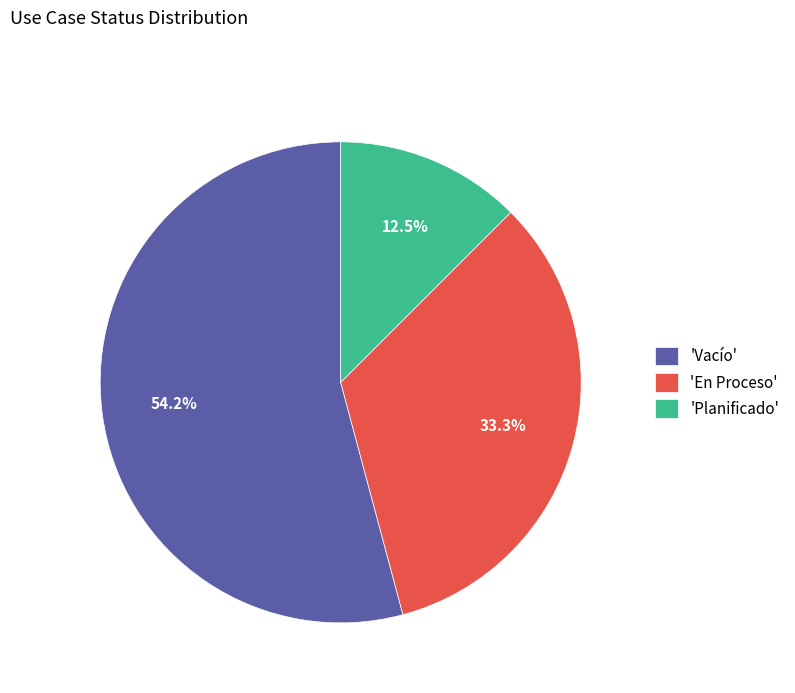

Which category has the smallest portion of the pie?

'Planificado'